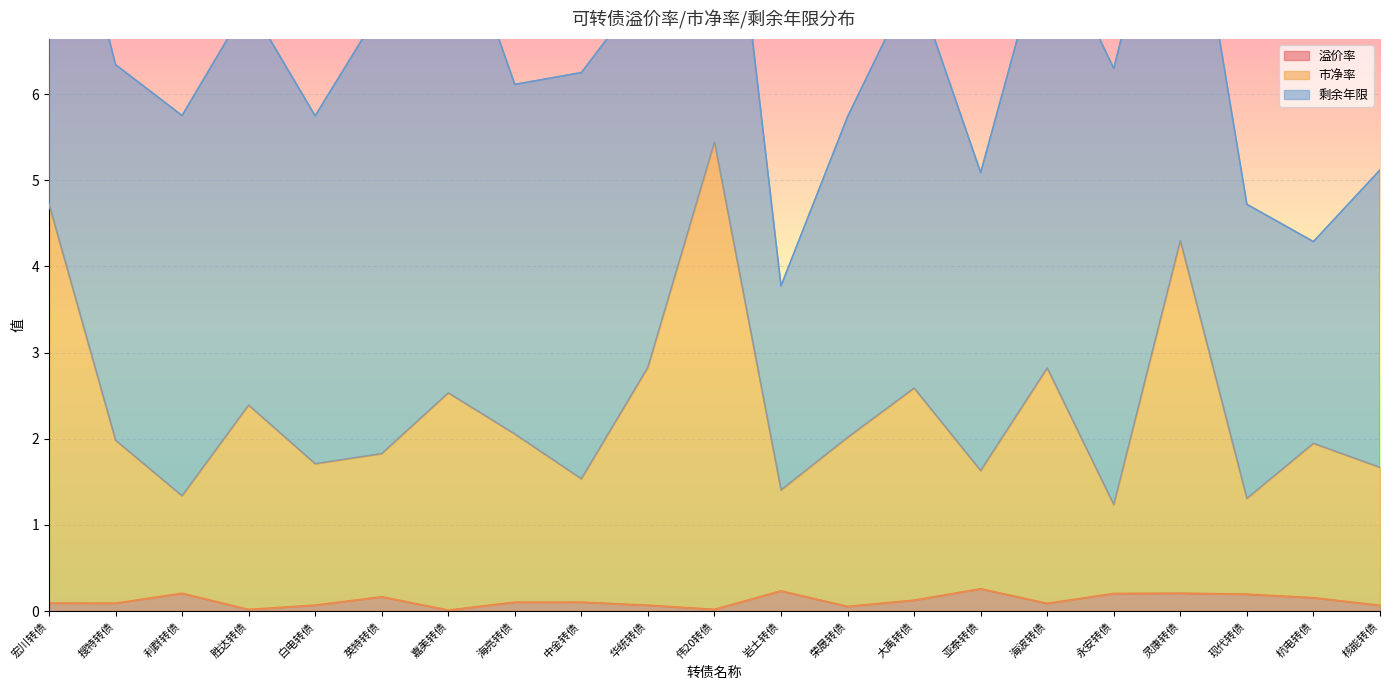

What is the sum of all 市净率 values?

49.2